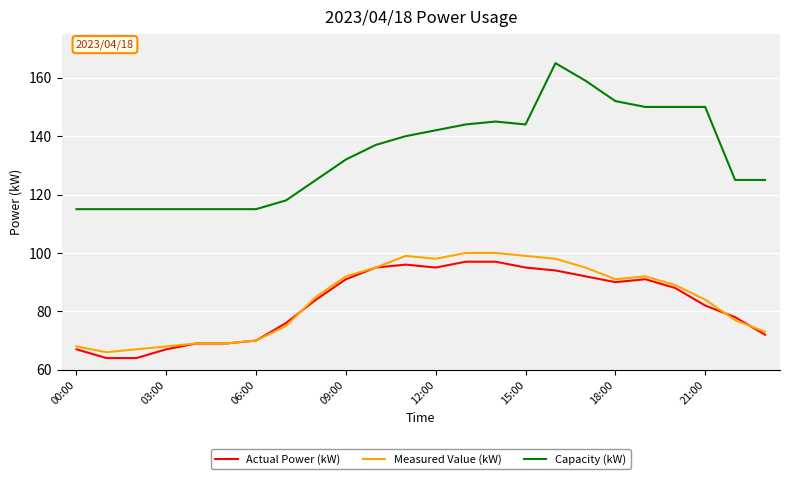

Which series has the largest total across all categories?

Capacity (kW)